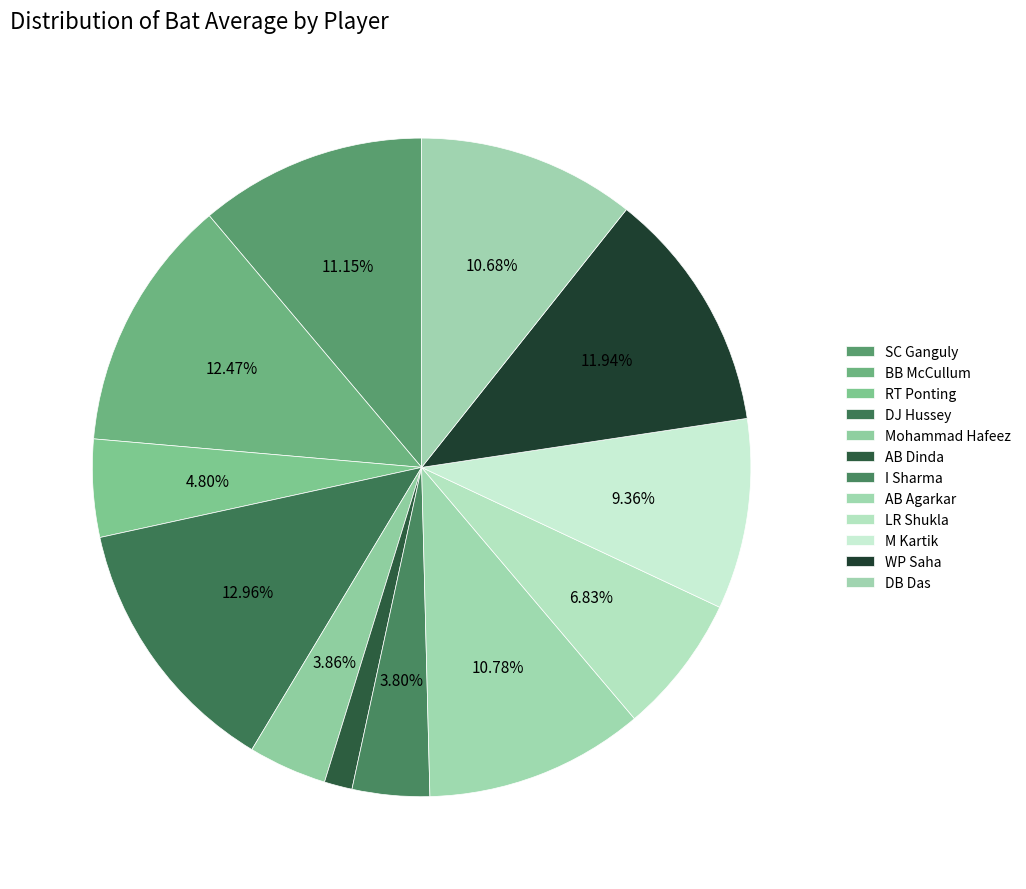

Rank the categories by value from lowest to highest.

AB Dinda, I Sharma, Mohammad Hafeez, RT Ponting, LR Shukla, M Kartik, DB Das, AB Agarkar, SC Ganguly, WP Saha, BB McCullum, DJ Hussey